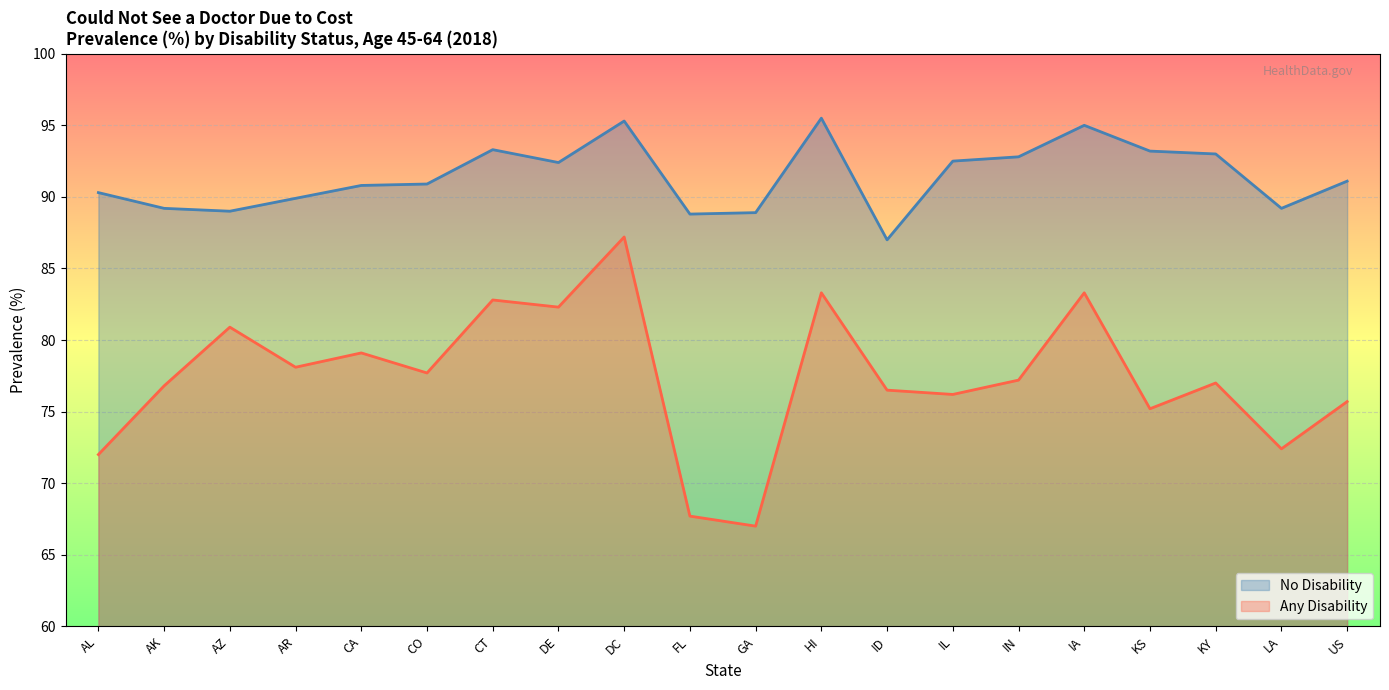

The No Disability series shows 90.9 at CO. True or false?

True